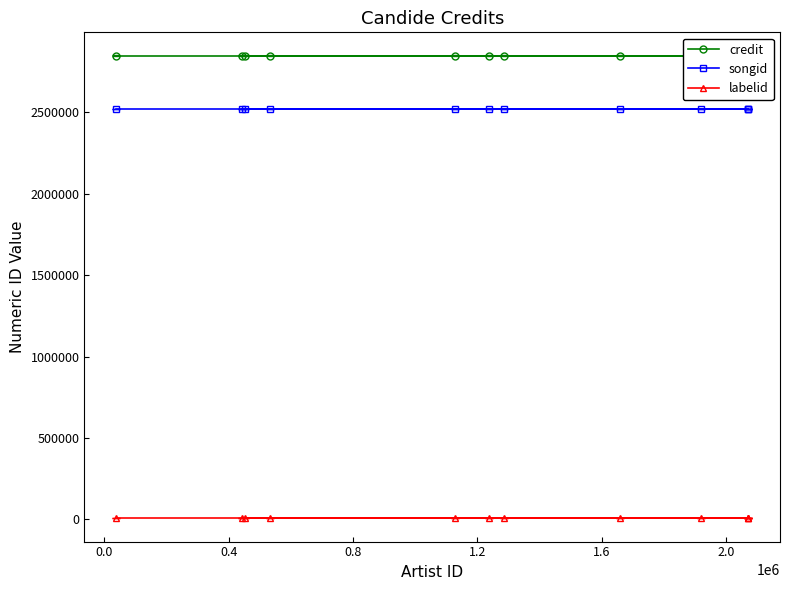

What is the minimum value for songid?

2521281